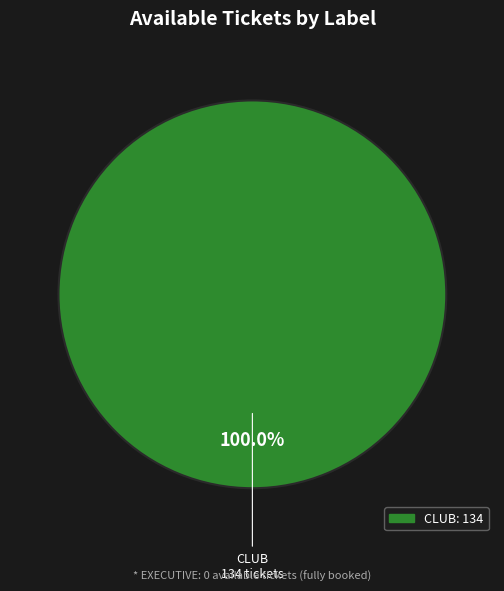

Does any single category account for the majority?

Yes